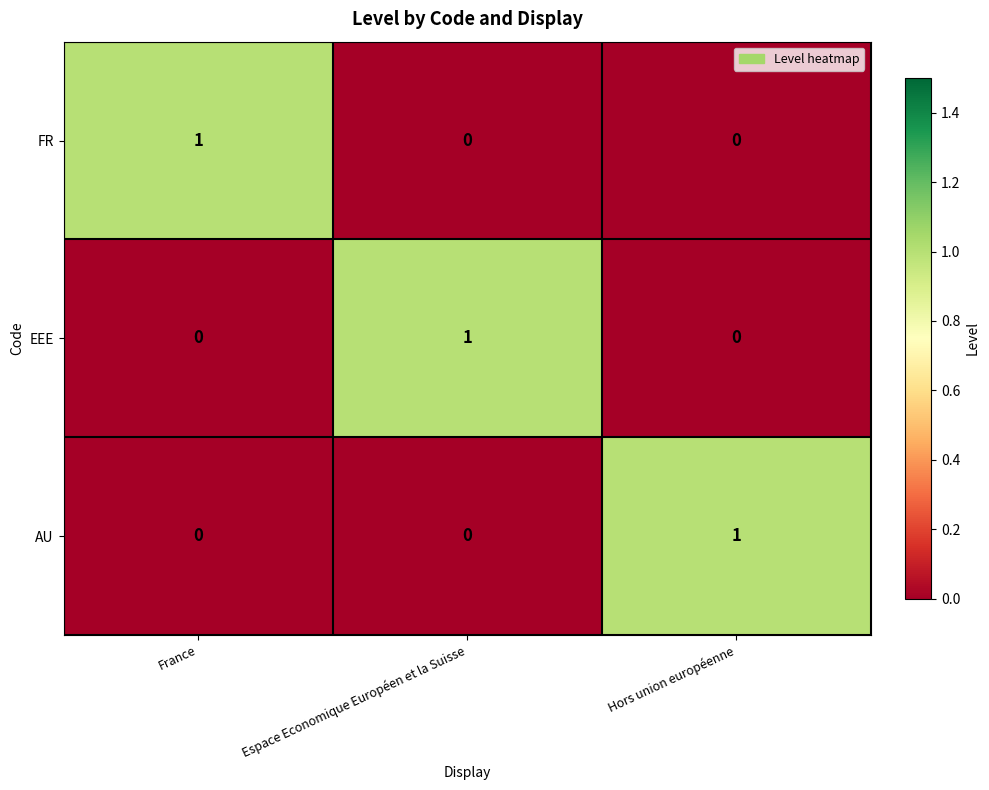

Count the FR values in the range 0 to 1.

3